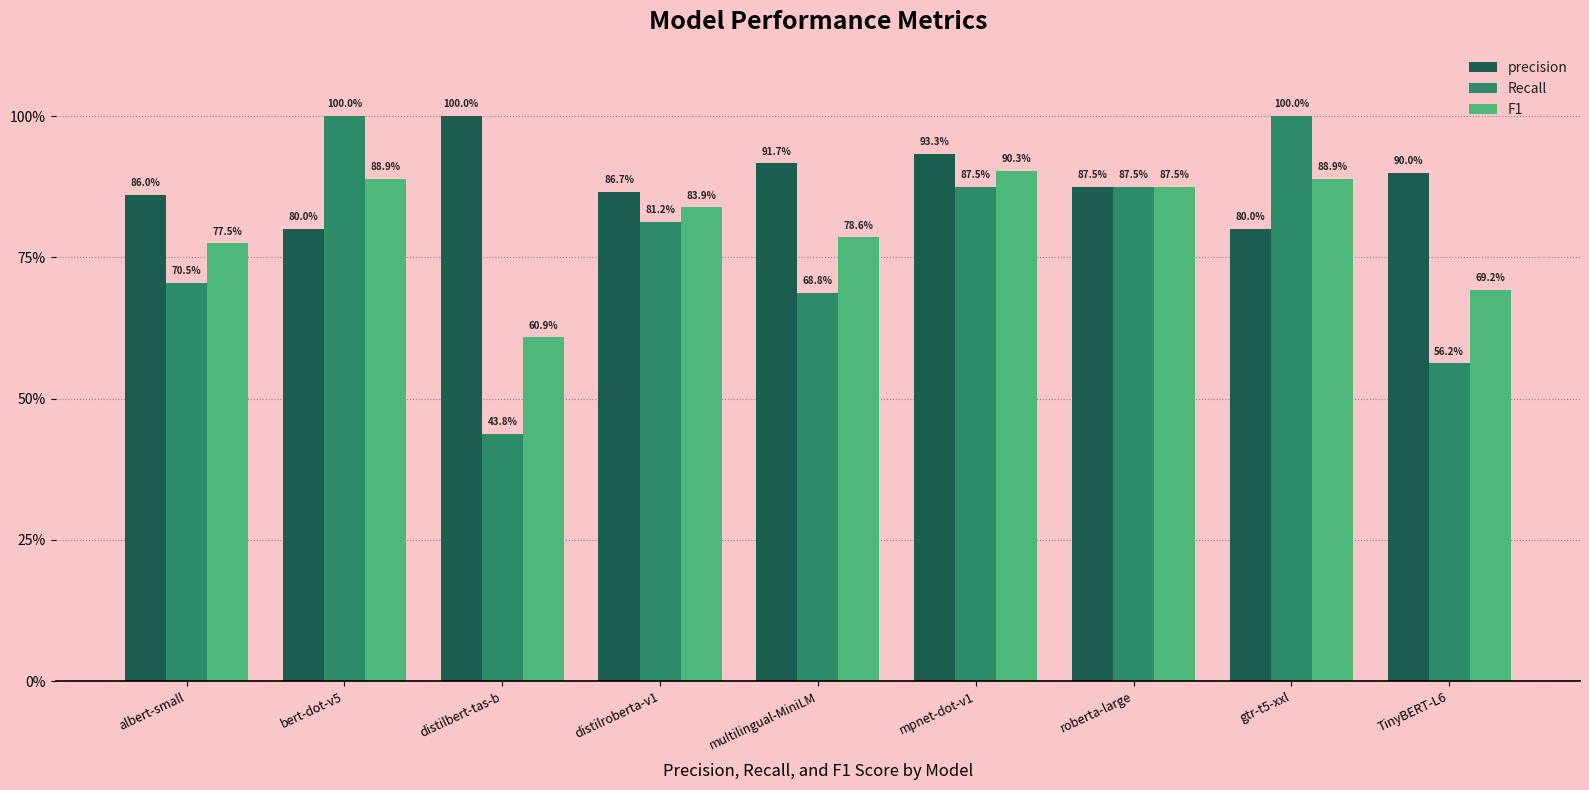

Count the F1 values in the range 0 to 1.

9